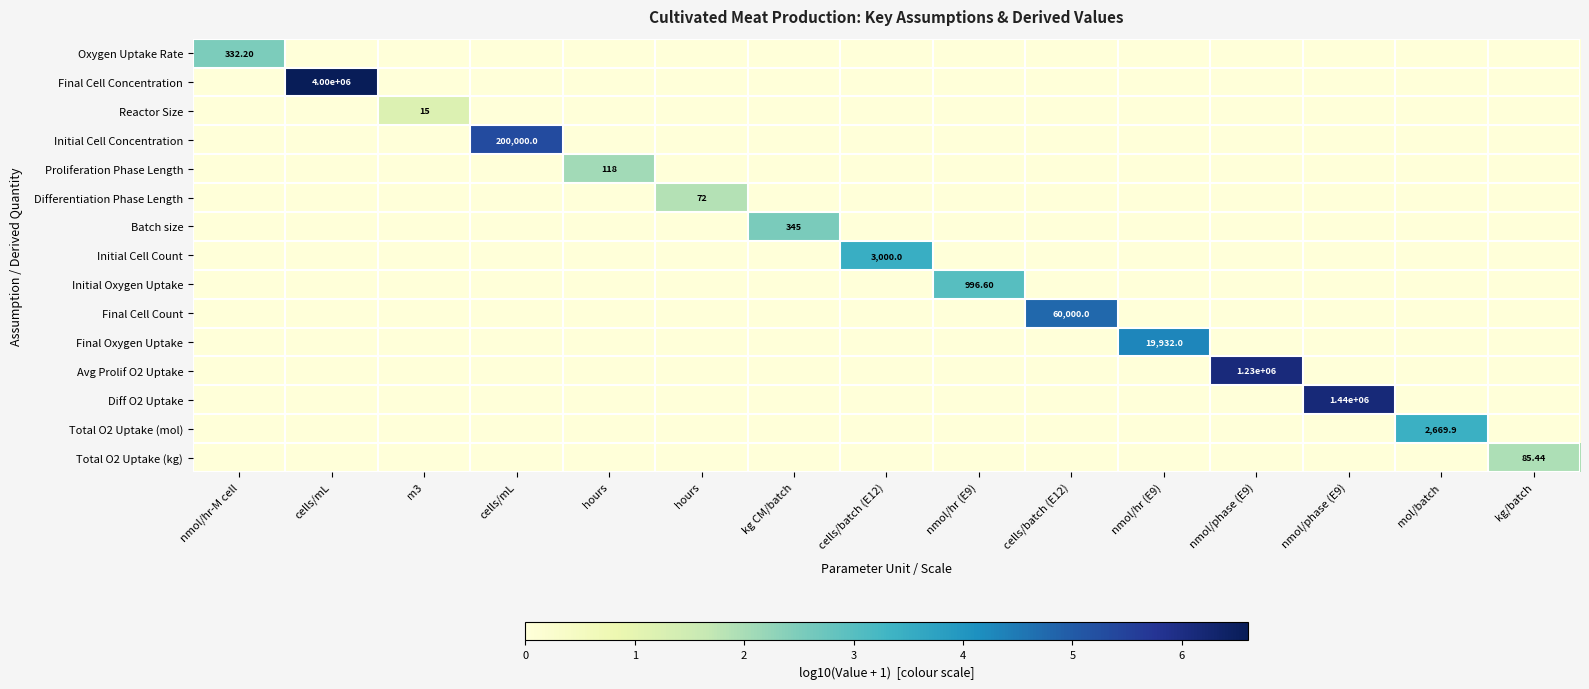

At which category is the sum across all series the highest?

cells/mL